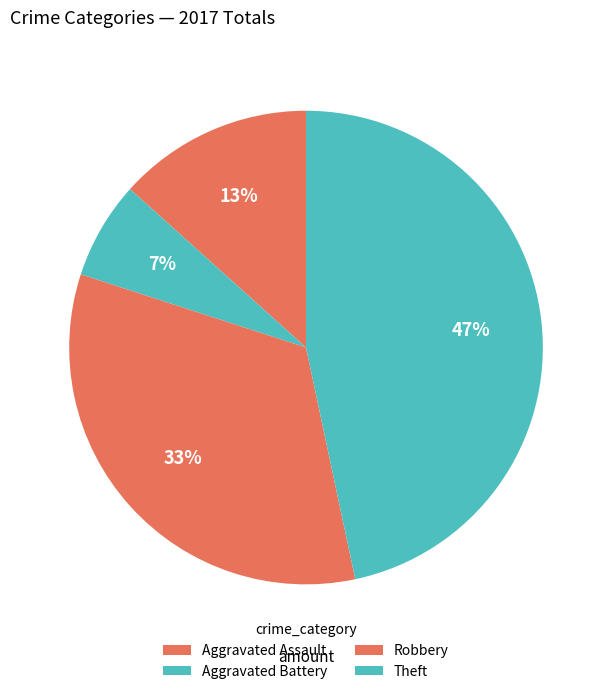

How many slices are in this pie chart?

4